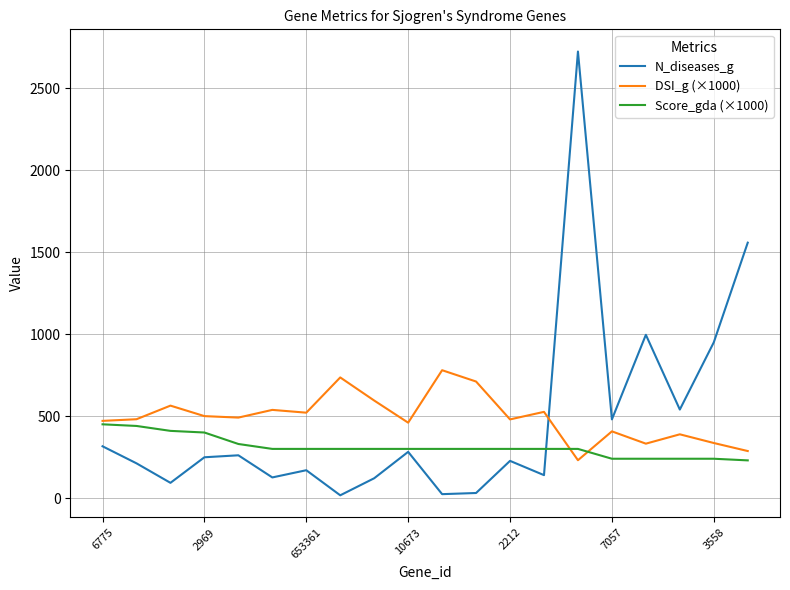

Which series has the largest range (max minus min)?

N_diseases_g